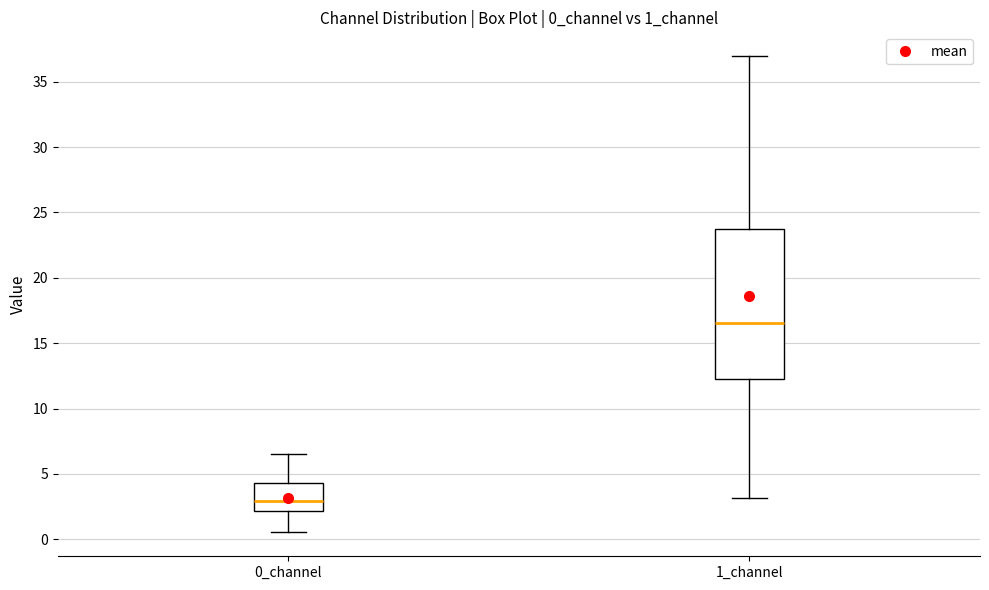

Which box is the tallest, from its lower edge to its upper edge?

1_channel